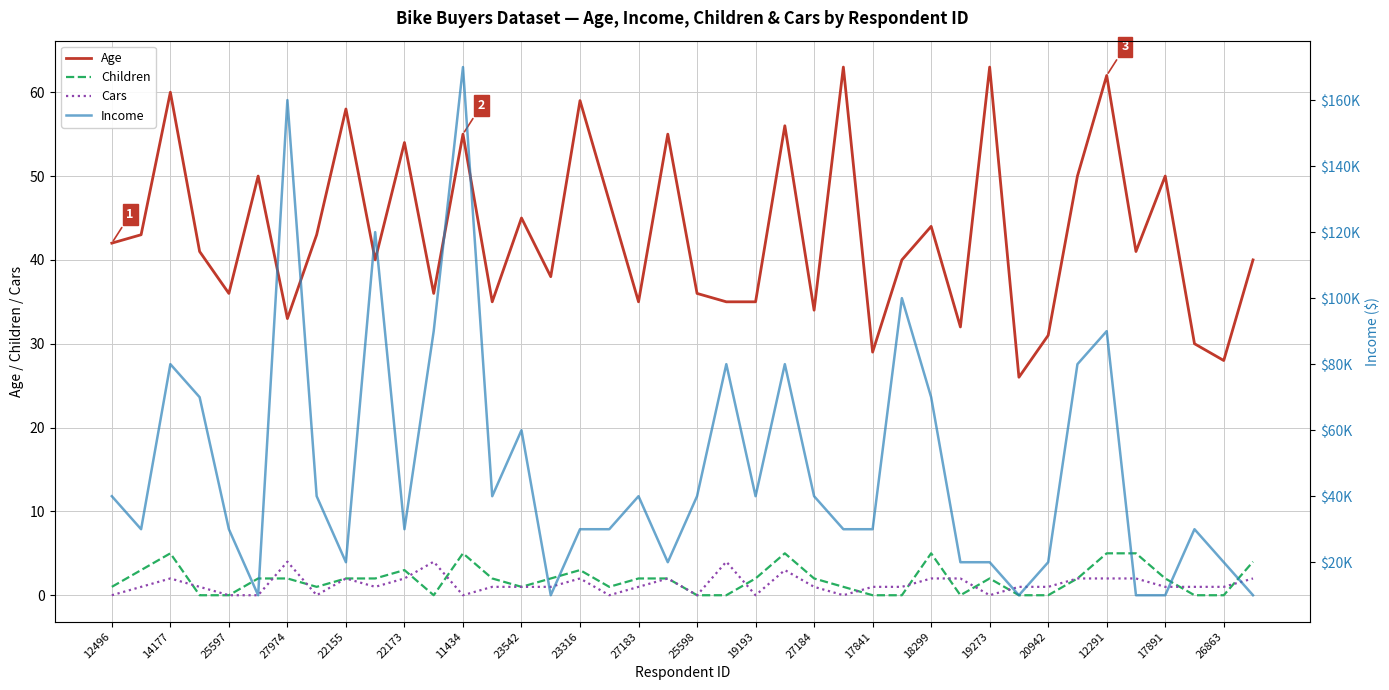

Reading left to right, list all the values displayed in this chart.

Age: 42	43	60	41	36	50	33	43	58	40	54	36	55	35	45	38	59	47	35	55	36	35	35	56	34	63	29	40	44	32	63	26	31	50	62	41	50	30	28	40
Children: 1	3	5	0	0	2	2	1	2	2	3	0	5	2	1	2	3	1	2	2	0	0	2	5	2	1	0	0	5	0	2	0	0	2	5	5	2	0	0	4
Cars: 0	1	2	1	0	0	4	0	2	1	2	4	0	1	1	1	2	0	1	2	0	4	0	3	1	0	1	1	2	2	0	1	1	2	2	2	1	1	1	2
Income: 40000	30000	80000	70000	30000	10000	160000	40000	20000	120000	30000	90000	170000	40000	60000	10000	30000	30000	40000	20000	40000	80000	40000	80000	40000	30000	30000	100000	70000	20000	20000	10000	20000	80000	90000	10000	10000	30000	20000	10000